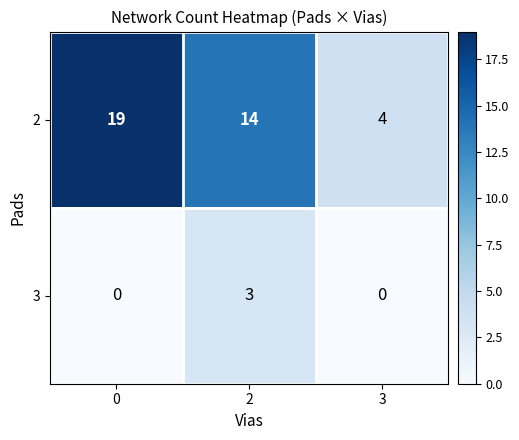

What is the spread (max minus min) of values at 2?

11